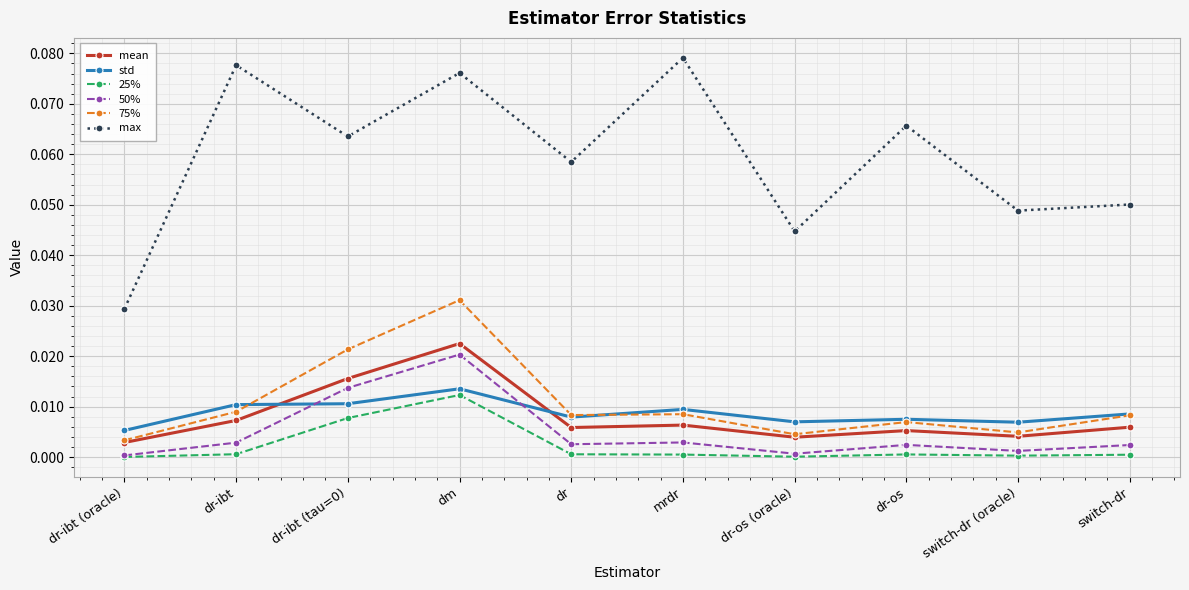

True or false: std has a value of 0.0 at dr-os.

True